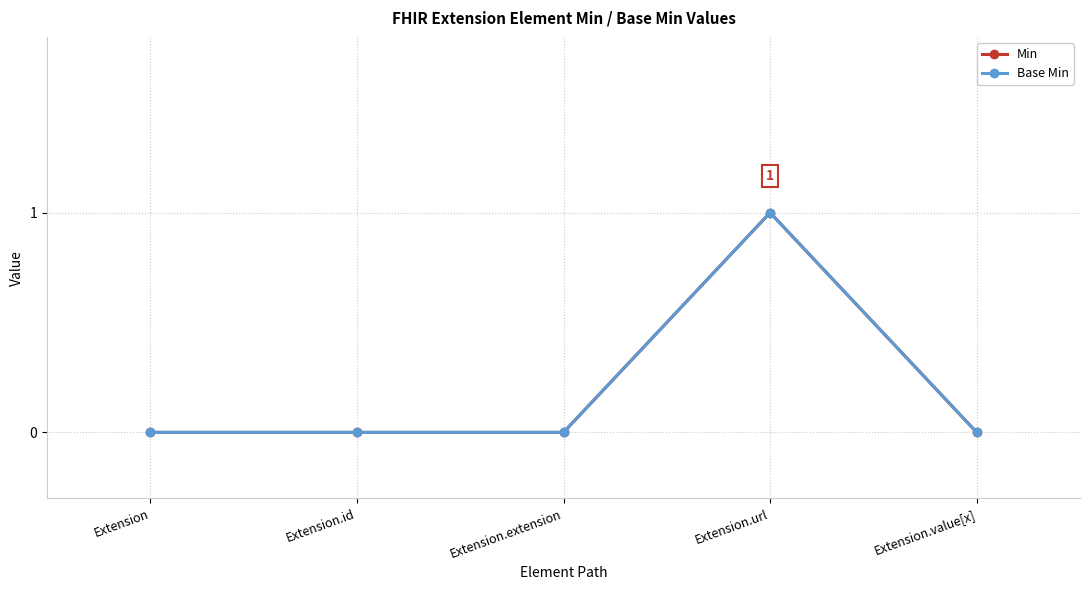

How many interior local peaks does the Min series have?

1